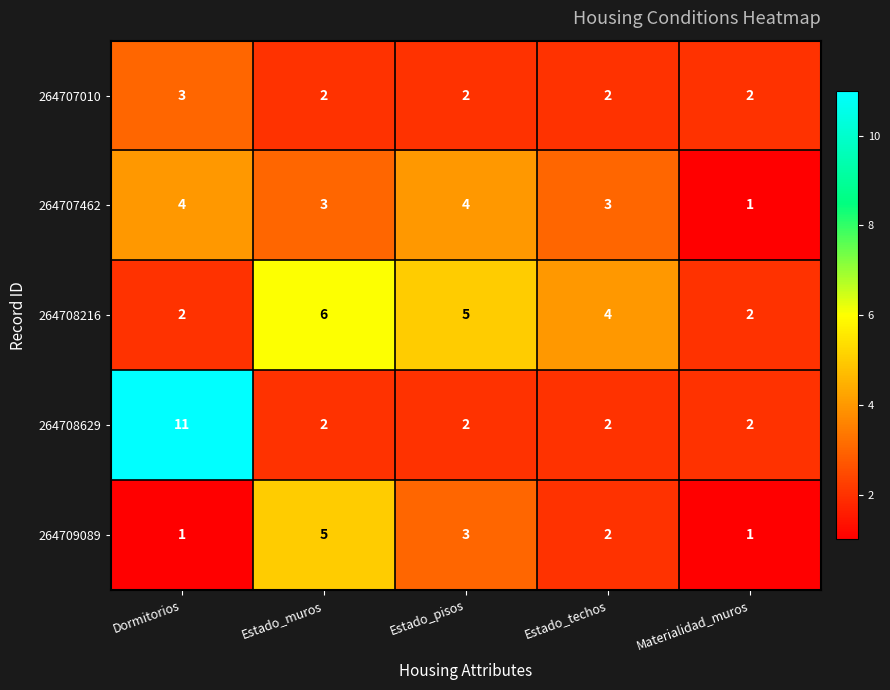

At which category is the sum across all series the highest?

Dormitorios